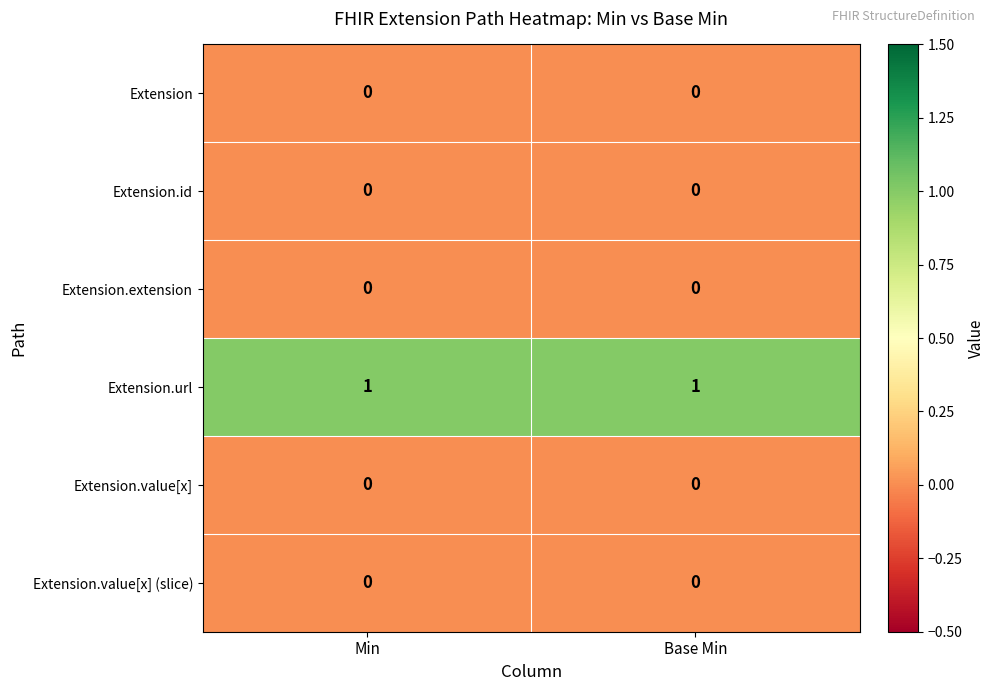

Is the value of Extension.url at Base Min greater than the value of Extension.value[x] (slice) at Base Min?

Yes